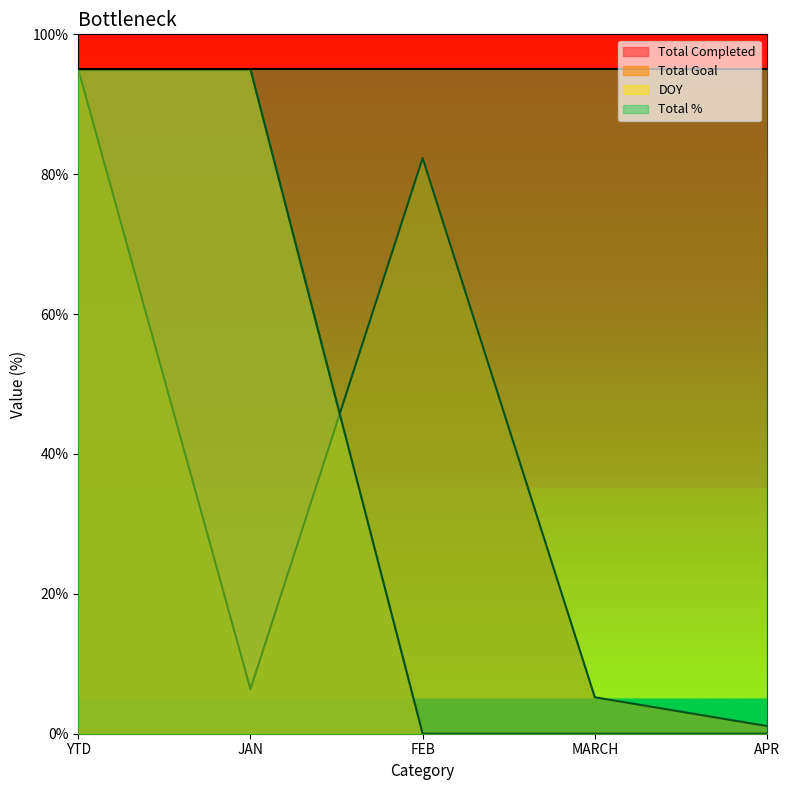

True or false: Total Goal has a value of 5.2 at MARCH.

True